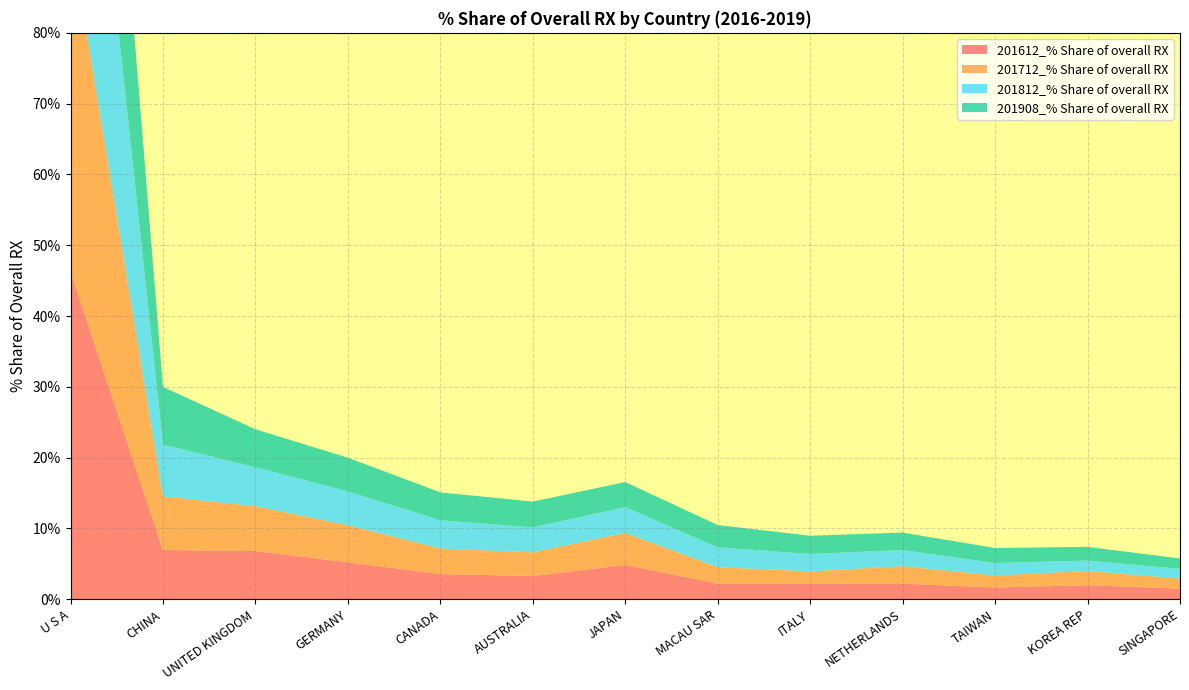

Reading left to right, what are all the values shown in this chart?

201612_% Share of overall RX: 46.3	7.0	6.8	5.2	3.5	3.3	4.8	2.2	2.2	2.2	1.7	2.0	1.5
201712_% Share of overall RX: 47.6	7.6	6.3	5.2	3.6	3.3	4.5	2.3	1.8	2.5	1.7	2.0	1.4
201812_% Share of overall RX: 49.5	7.3	5.5	4.8	4.0	3.5	3.7	2.8	2.5	2.3	1.8	1.5	1.4
201908_% Share of overall RX: 47.2	8.1	5.4	4.8	3.9	3.6	3.5	3.1	2.6	2.5	2.1	1.9	1.5